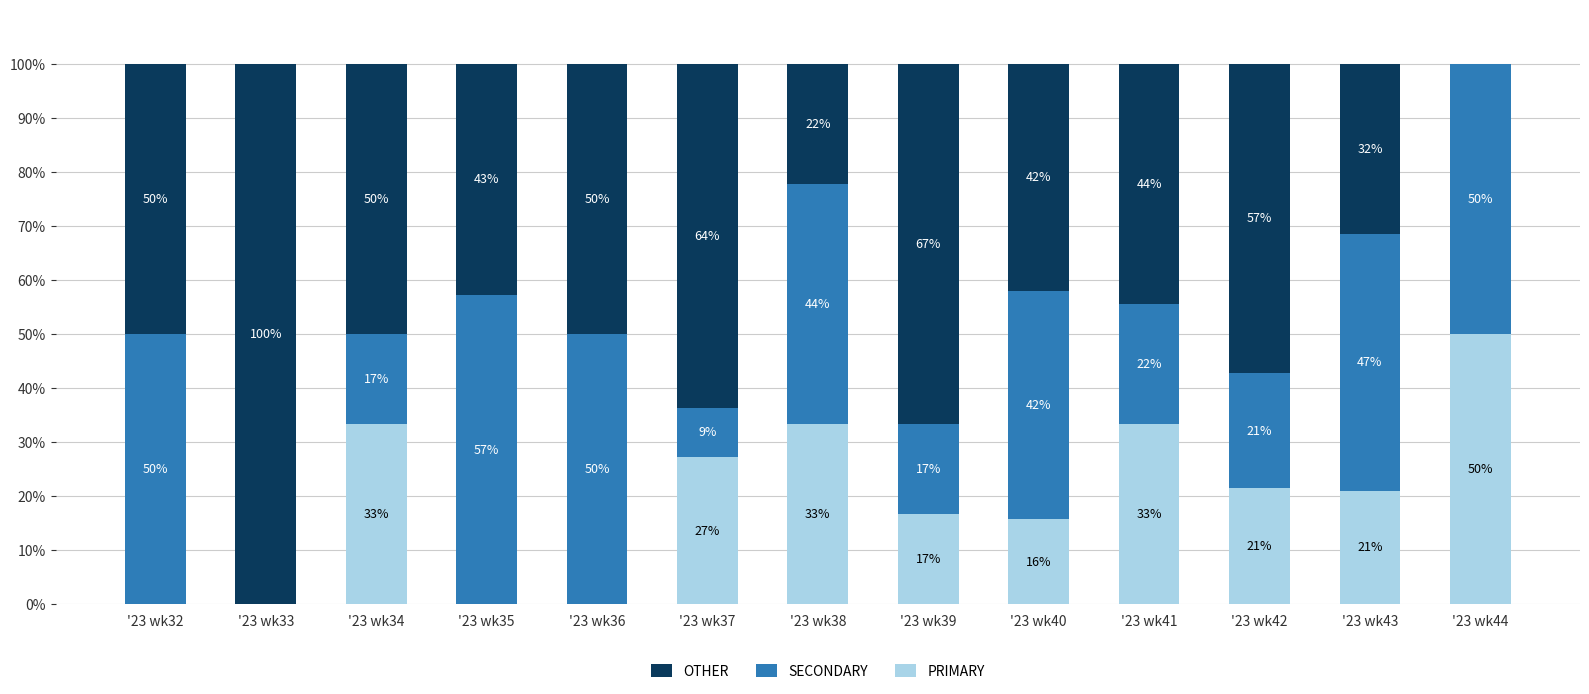

At which label does OTHER reach its peak?

'23 wk44